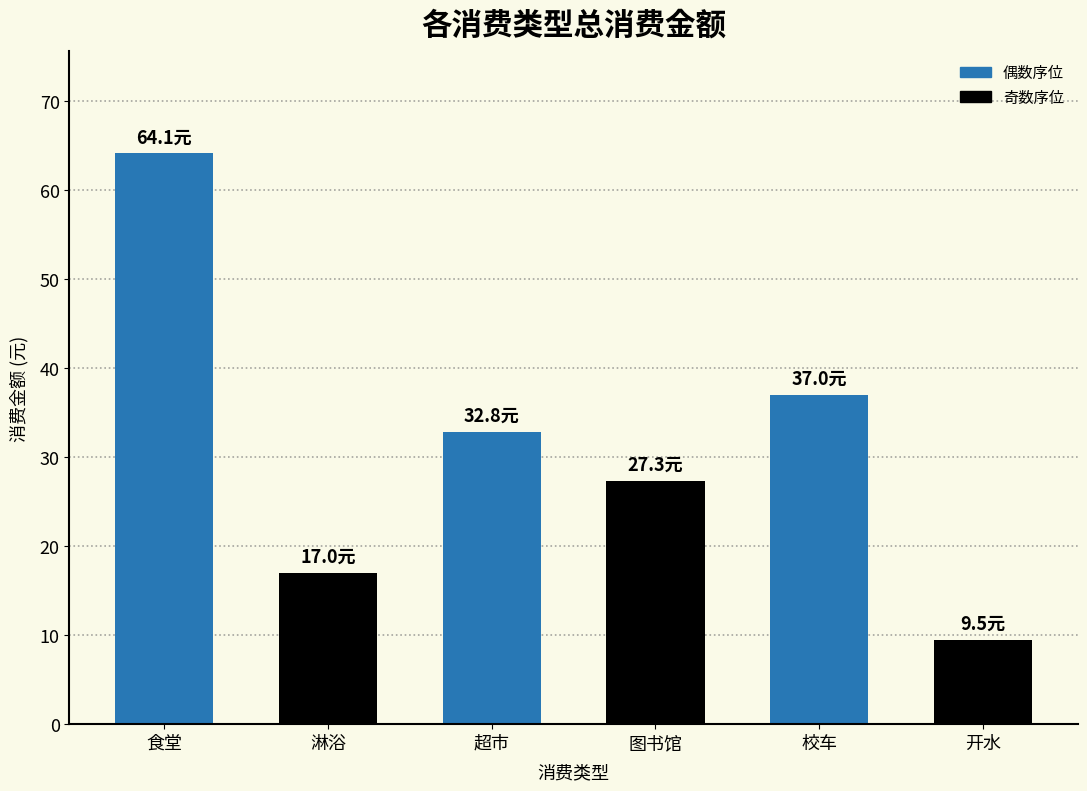

Where does the data first go above 32?

食堂